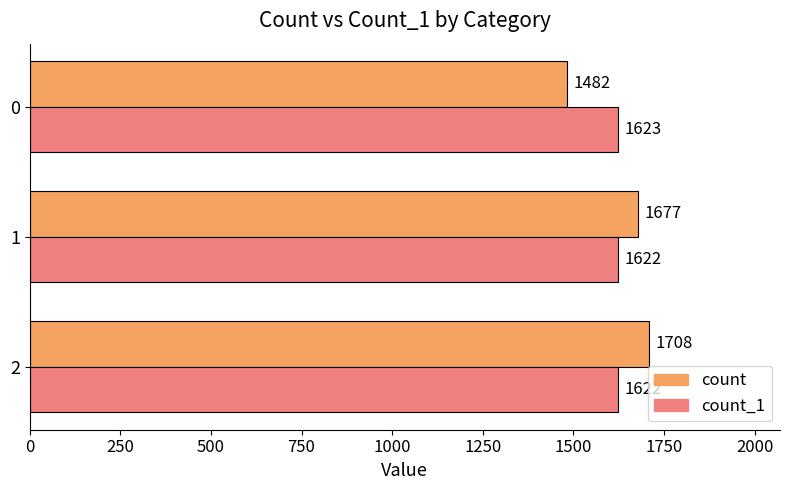

What is the difference between the maximum and second lowest values in the count series?

31